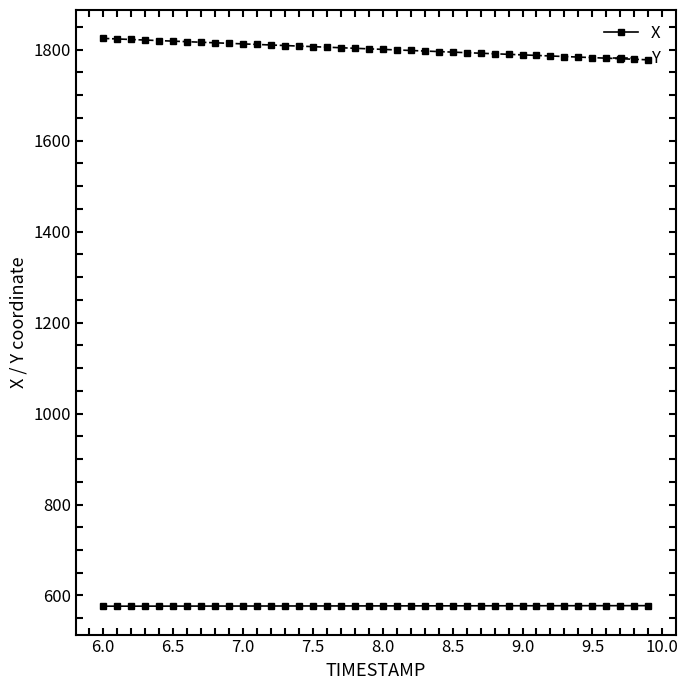

What are all the series names shown in the legend?

X, Y